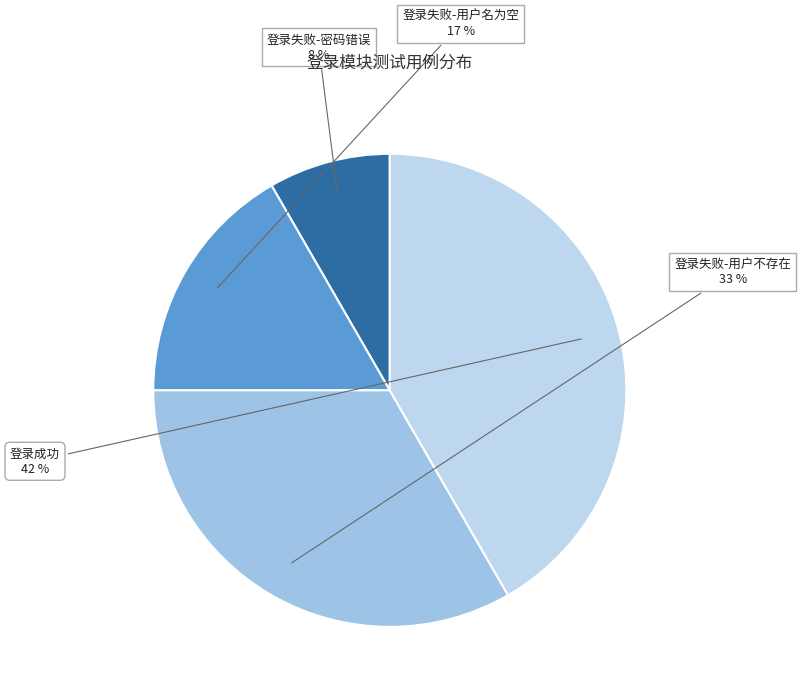

Is there any slice that represents more than half of the pie?

No